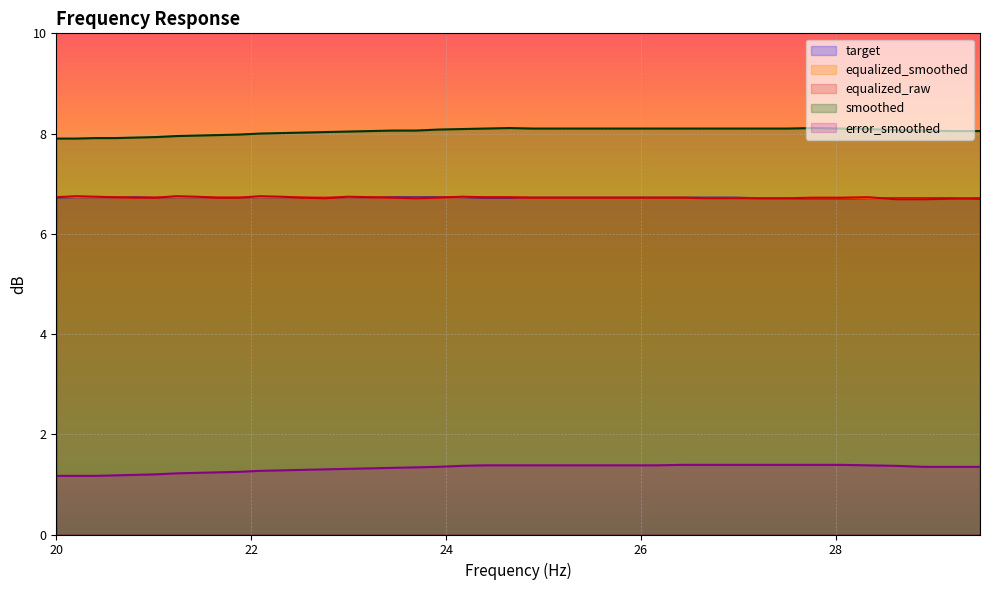

Which series has the largest total across all categories?

smoothed